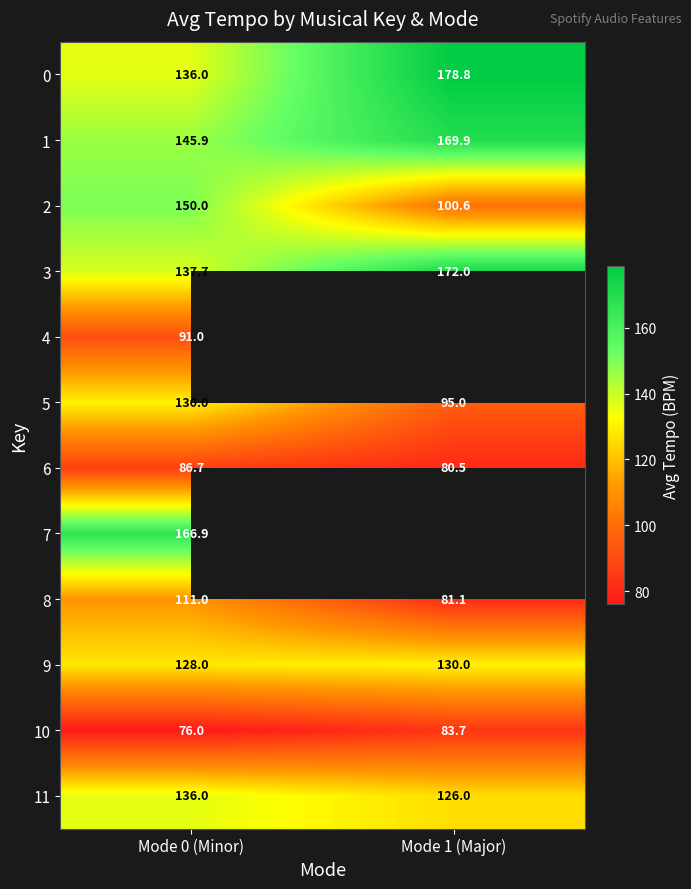

What is the sum of the 9 values at Mode 1 (Major) and Mode 0 (Minor)?

258.0